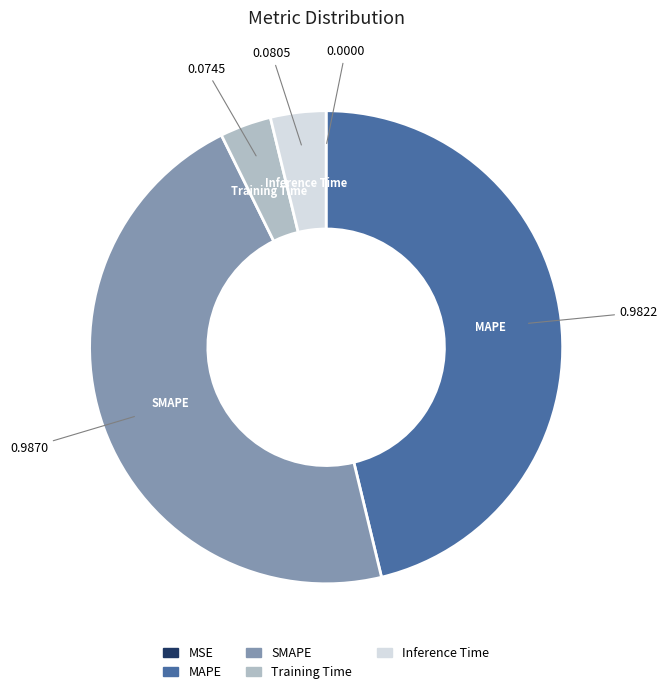

Combined, do MAPE and SMAPE account for over 50%?

Yes